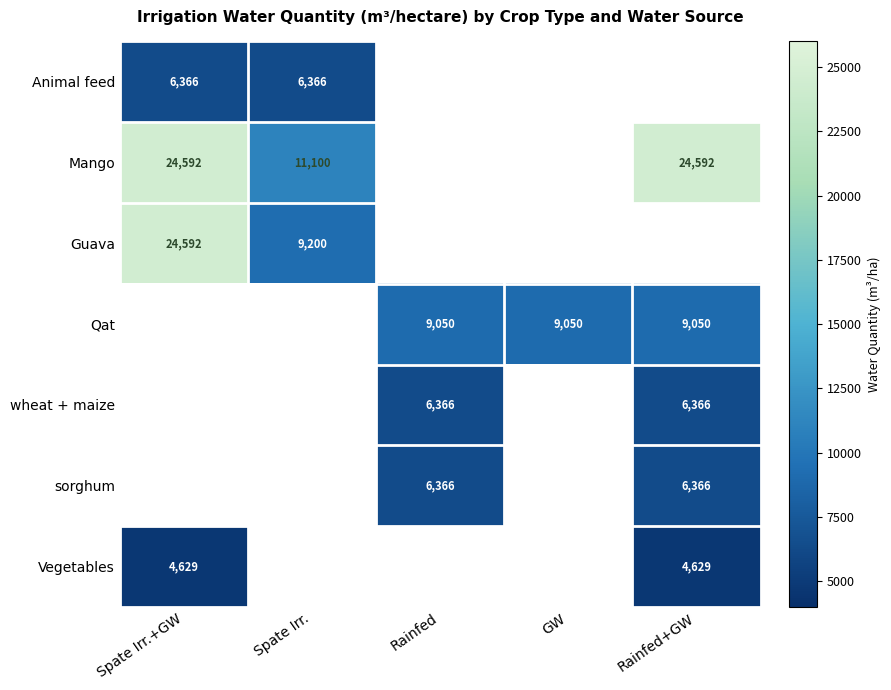

The Vegetables series shows 4629 at Rainfed+GW. True or false?

True